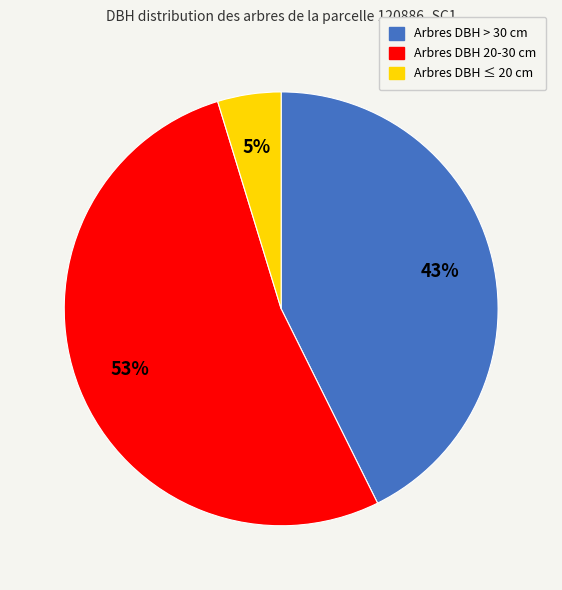

Which slice is the smallest?

Arbres DBH ≤ 20 cm